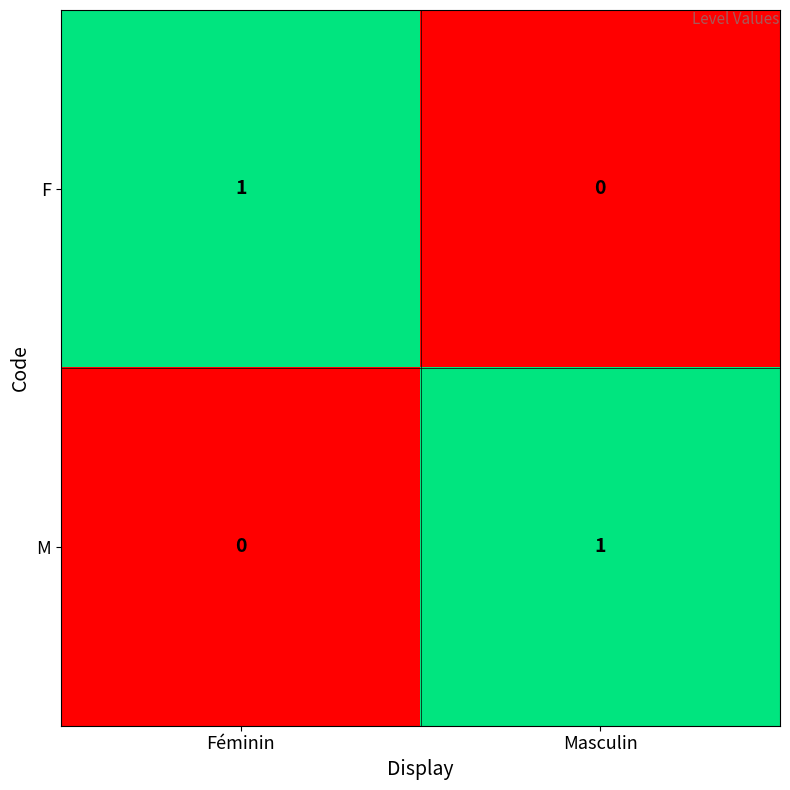

Count the number of categories in the chart.

2